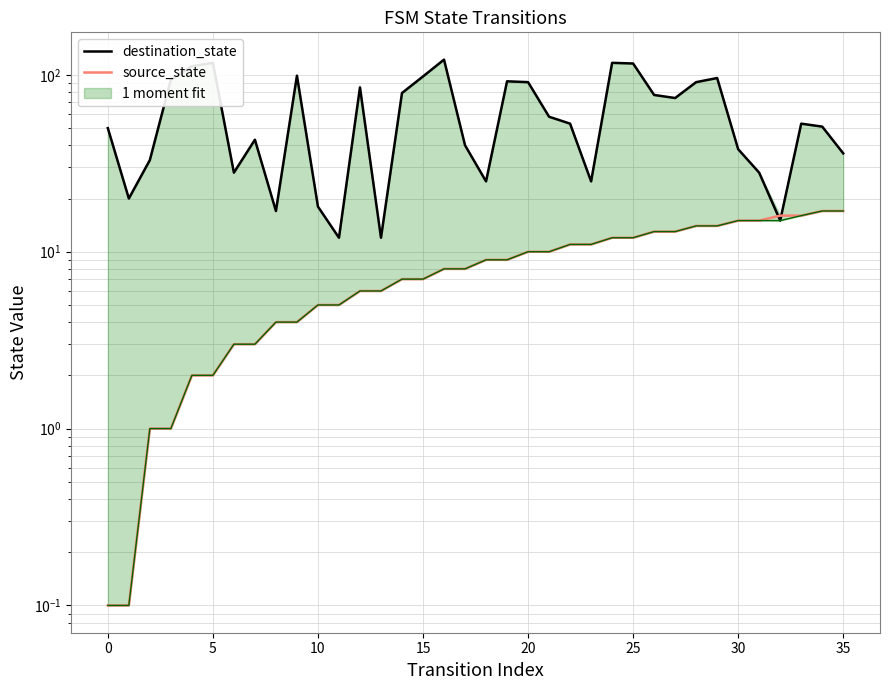

Between 27 and 22, which is larger?

27